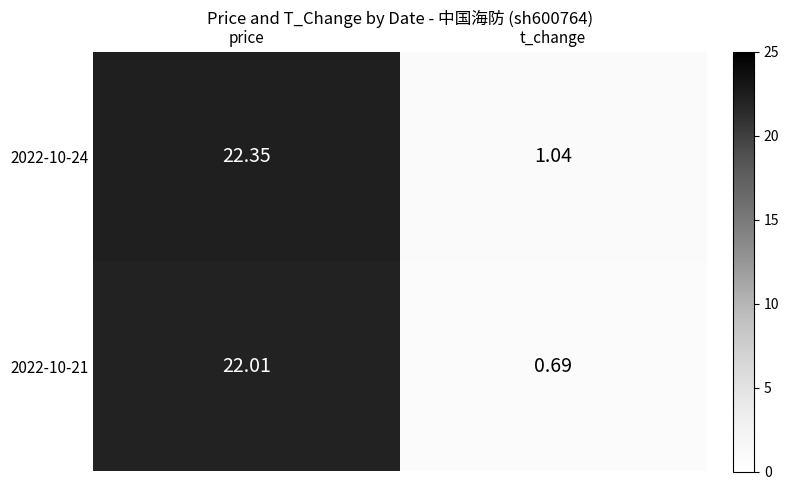

What is the total value across all series at price?

44.4